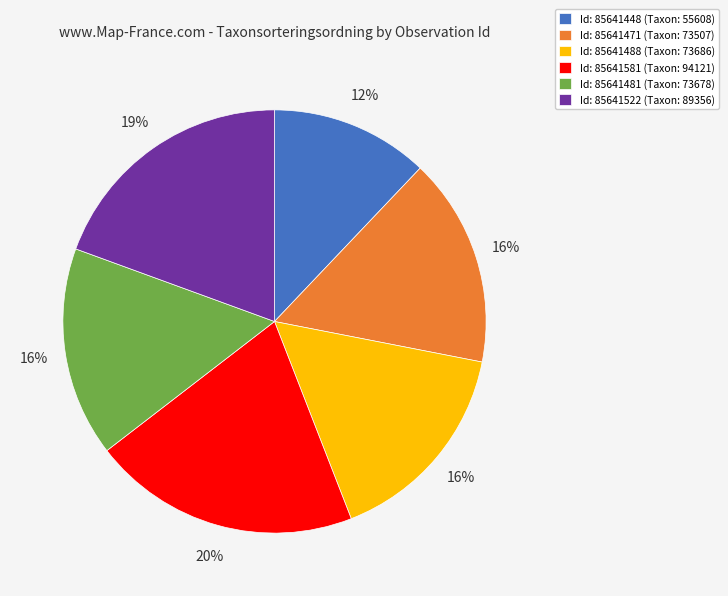

Do Id: 85641581 (Taxon: 94121) and Id: 85641448 (Taxon: 55608) together represent more than half of the pie?

No